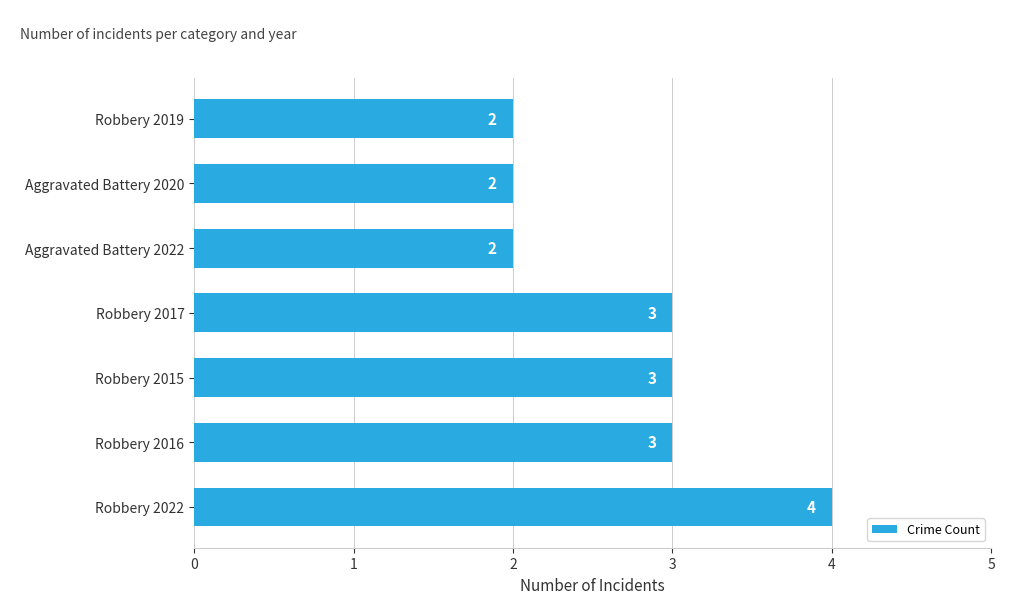

What is the greatest value displayed?

4